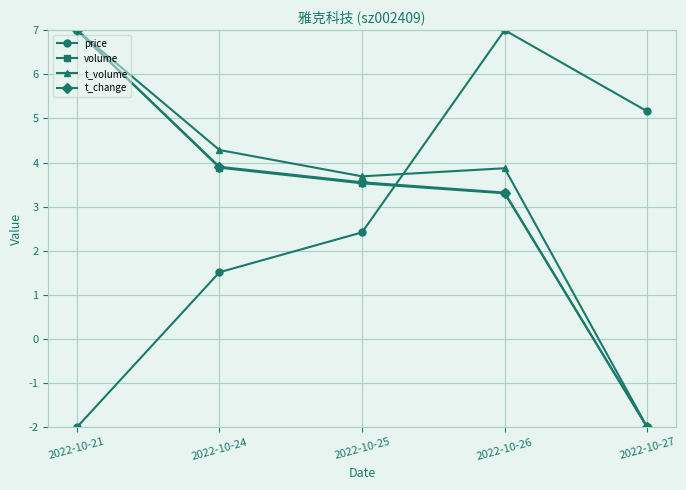

True or false: price and t_change cross at least once.

True